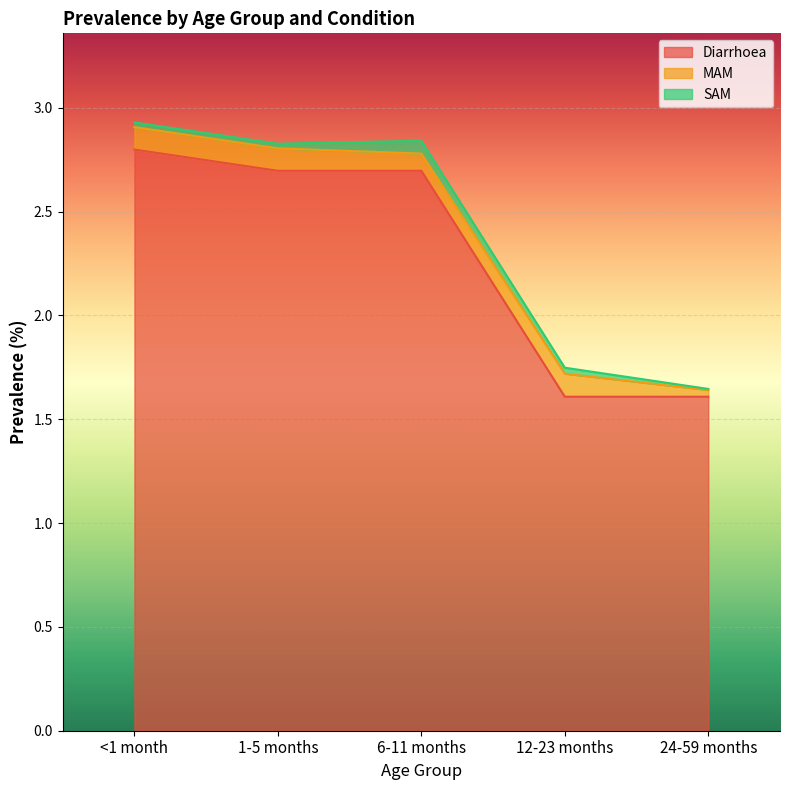

What is the value of the Diarrhoea point at the 3rd from the left?

2.7